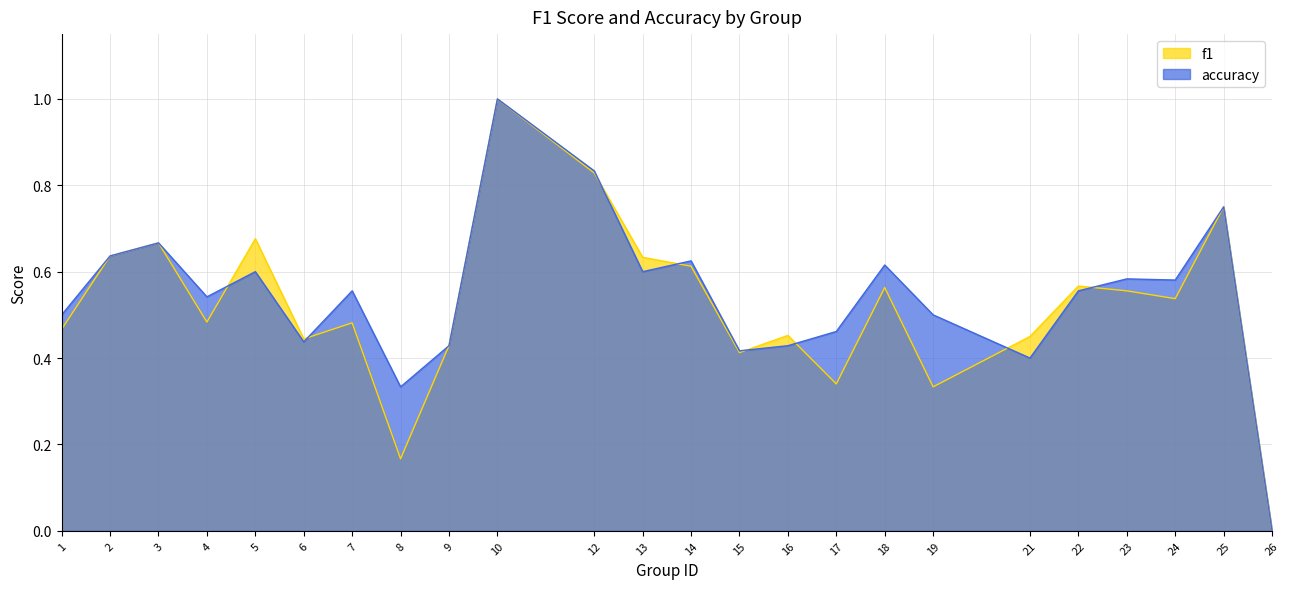

In accuracy, how many points are lower than both neighbors (excluding endpoints)?

7